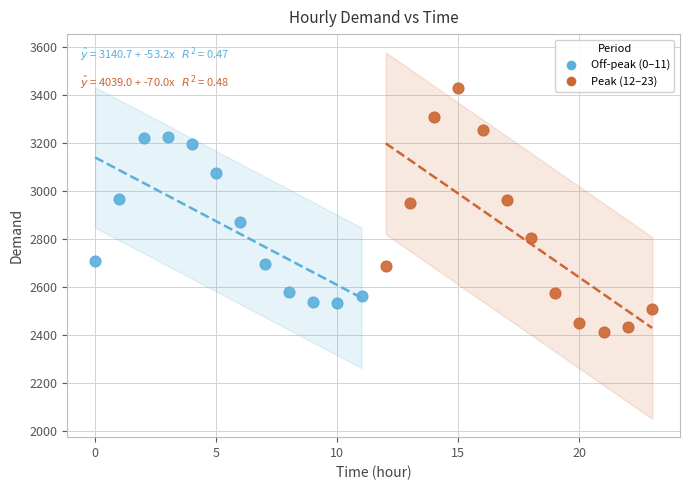

Which series contains the lowest Y value?

Peak (12–23)